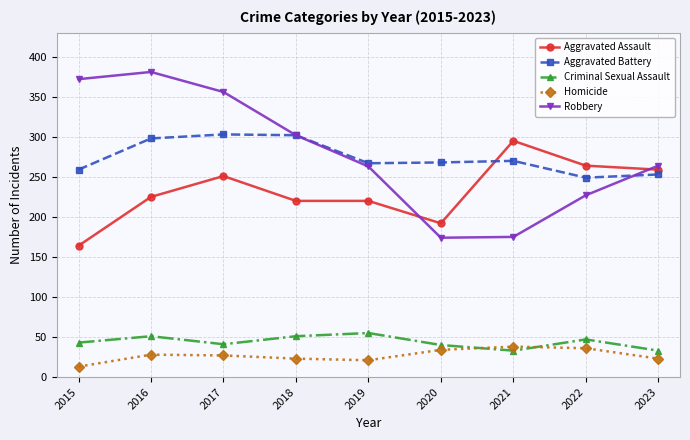

True or false: Robbery has more than 2 interior local peaks.

False